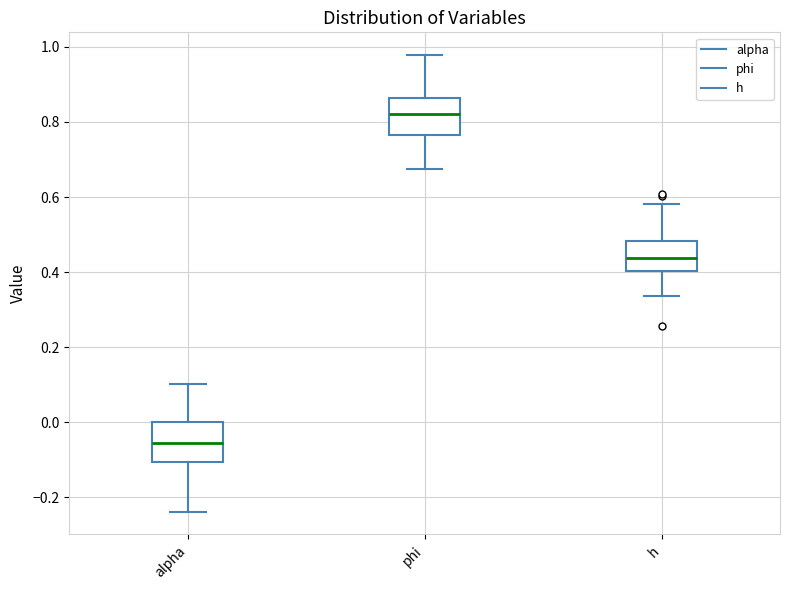

Reading left to right, transcribe this box plot: for each box, give where its median line is, the range the box spans, and where its two whiskers end, as read against the y-axis. The values are not printed on the chart, so give them approximately, as read against the axis.

alpha: median -0.06, box -0.10 to 0.00, whiskers -0.24 to 0.10
phi: median 0.82, box 0.76 to 0.86, whiskers 0.68 to 0.98
h: median 0.44, box 0.40 to 0.48, whiskers 0.34 to 0.58